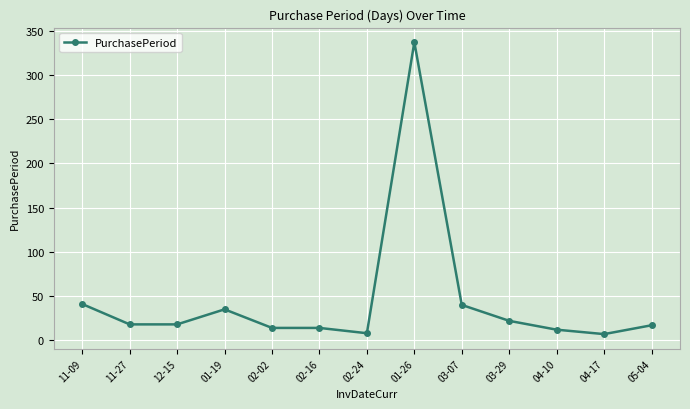

What is the difference between the values at 03-07 and 03-29?

18